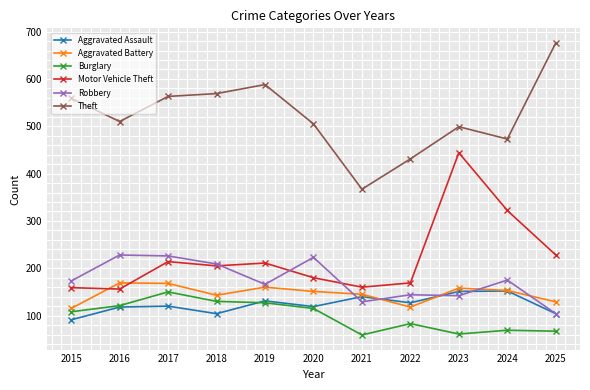

What are all the series names shown in the legend?

Aggravated Assault, Aggravated Battery, Burglary, Motor Vehicle Theft, Robbery, Theft